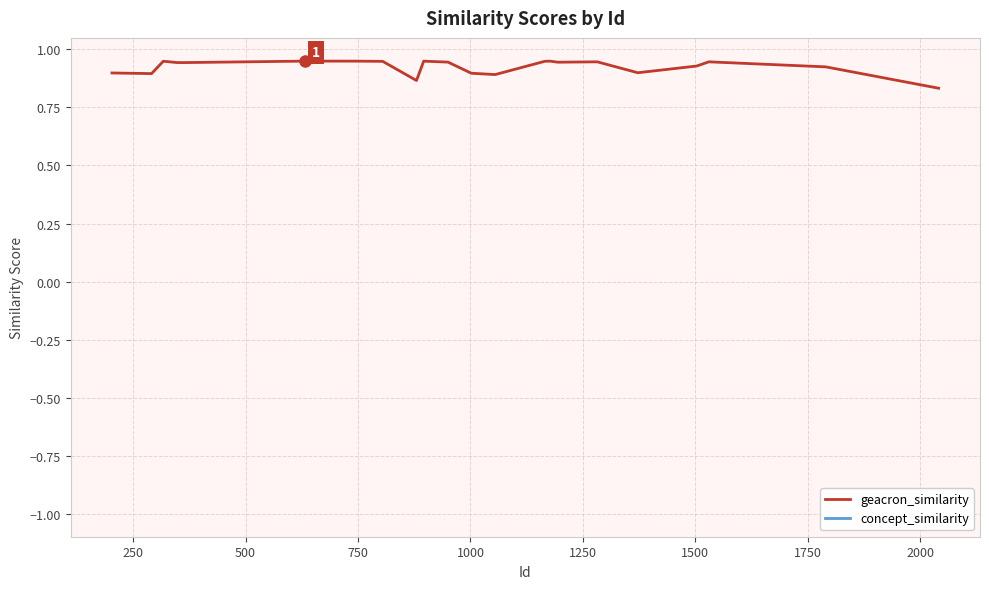

True or false: concept_similarity and geacron_similarity intersect in this chart.

False